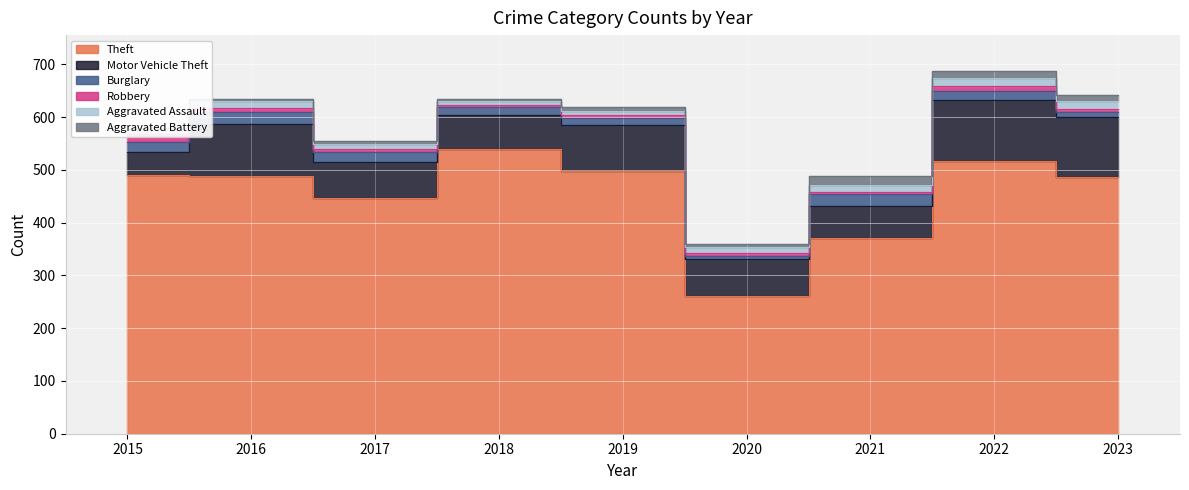

Read the Motor Vehicle Theft value at 2023.

114